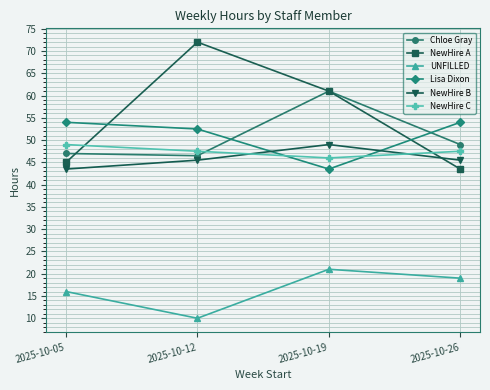

At how many categories does at least one series exceed 15?

4